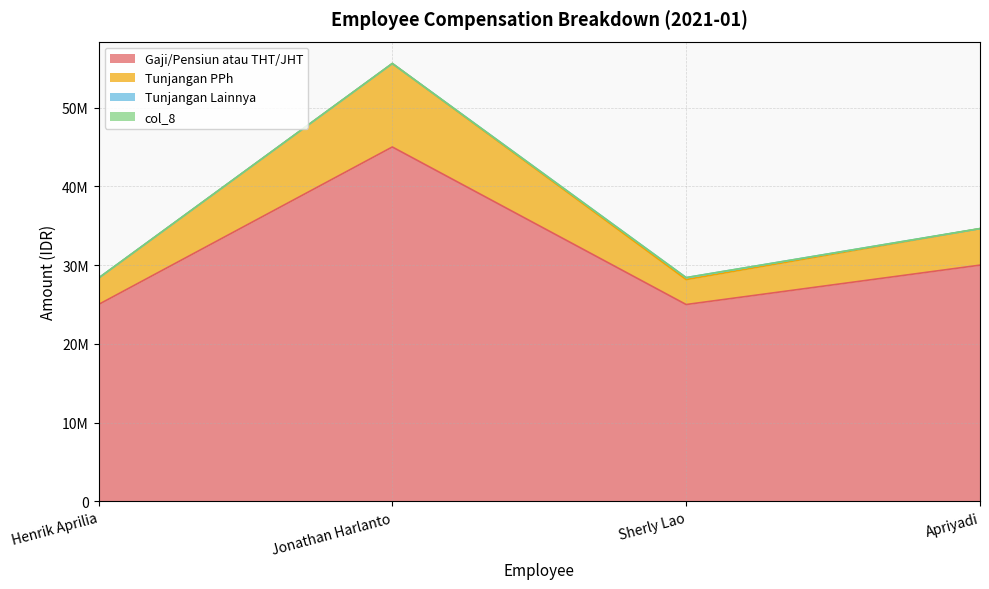

At how many categories does at least one series exceed 30459122?

2